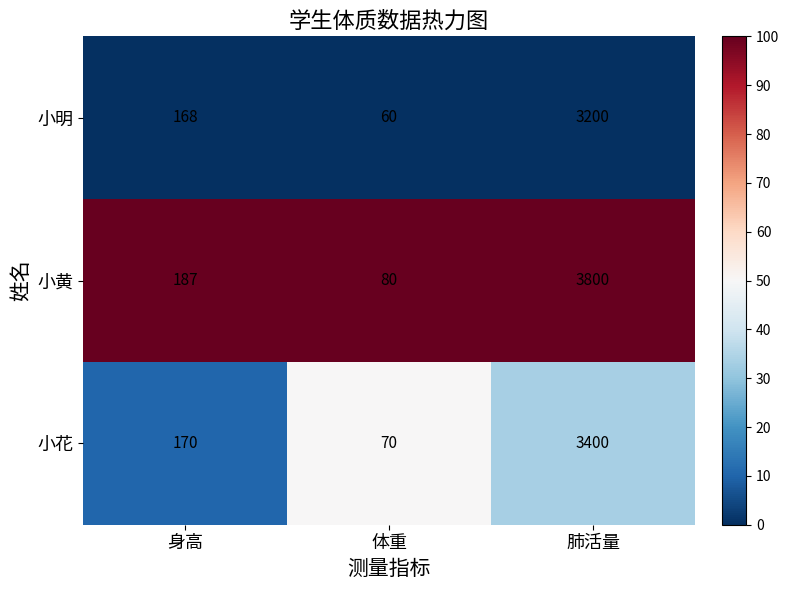

Rank the series by their maximum value, from highest to lowest.

小黄, 小花, 小明